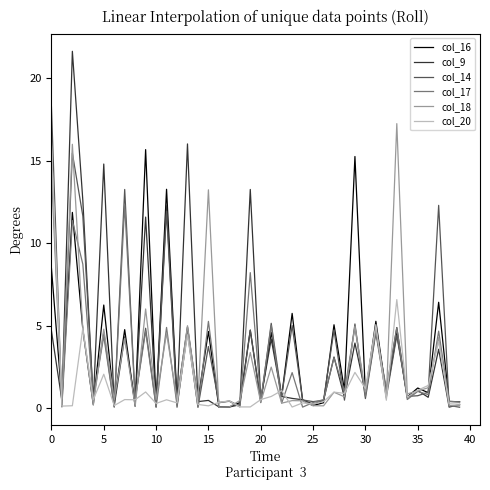

What is the lowest value of the col_17 series?

0.1